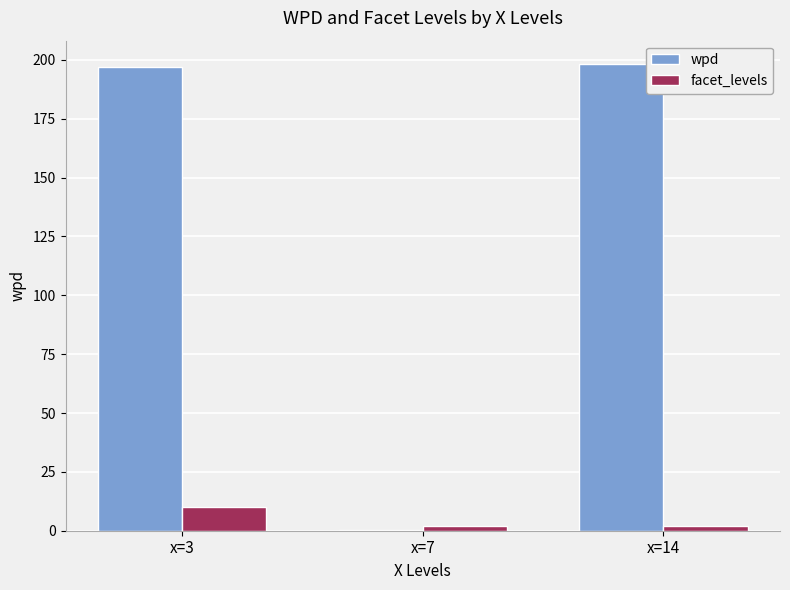

What is the sum of all wpd values?

395.9